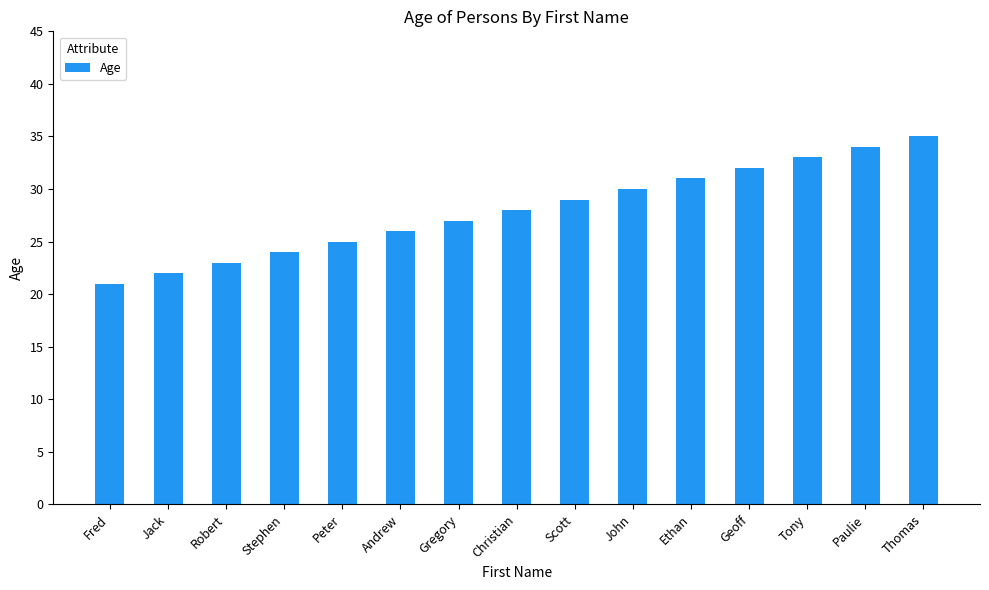

How many distinct data groups are displayed?

1